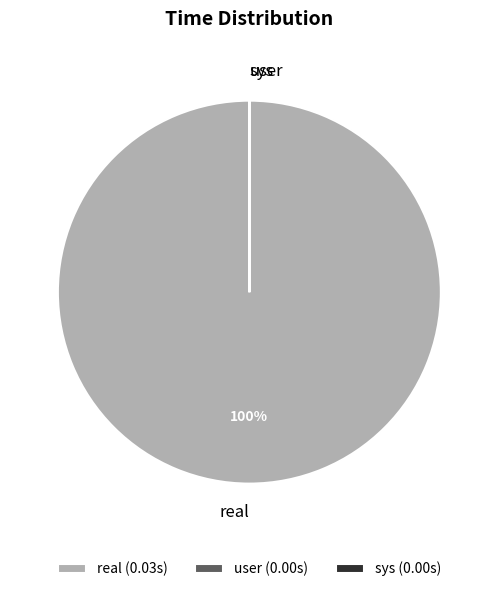

To the nearest percent, what is the average slice percentage?

33%